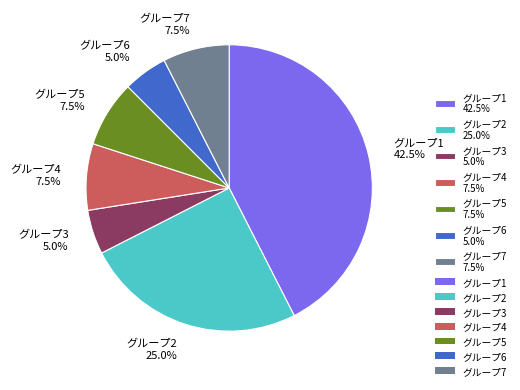

How much of the chart is everything except グループ5 7.5%?

92.5%